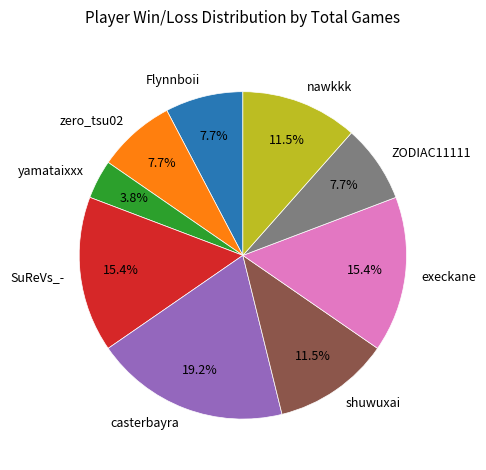

True or false: Flynnboii accounts for 1% of the total.

False